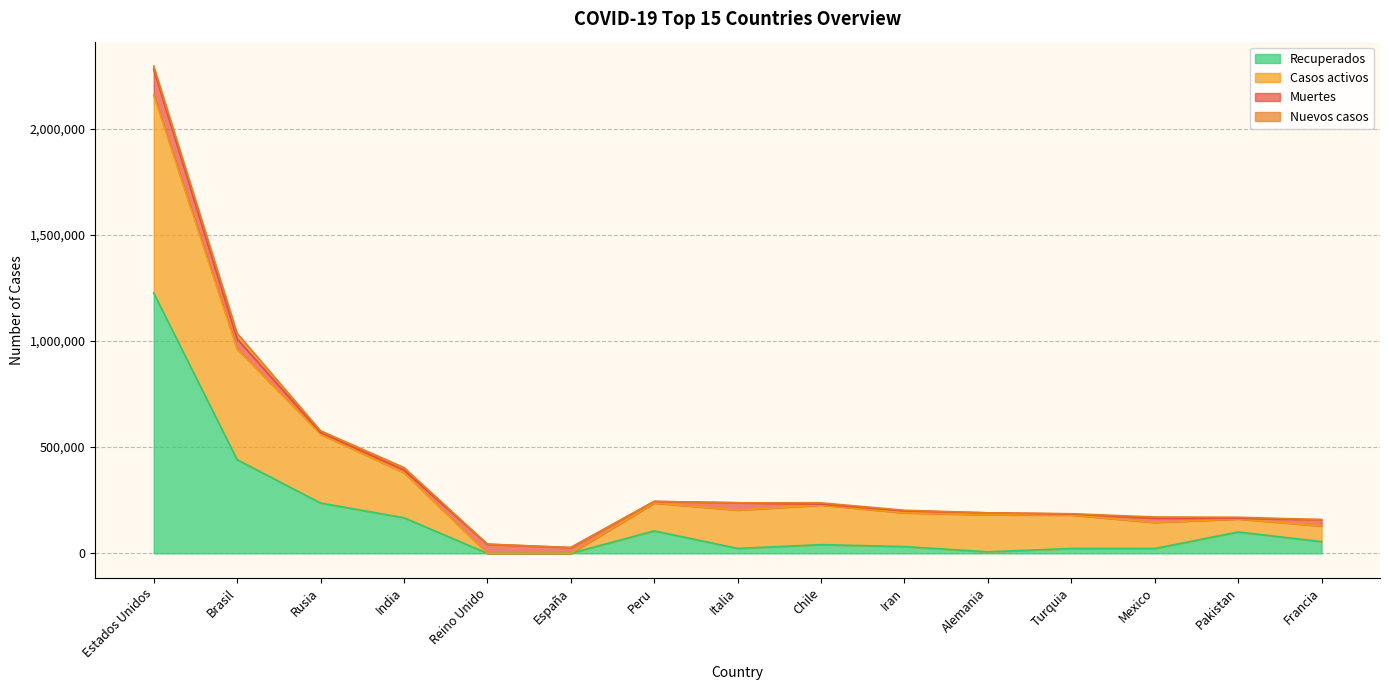

What is the spread (max minus min) of values at Iran?

159192